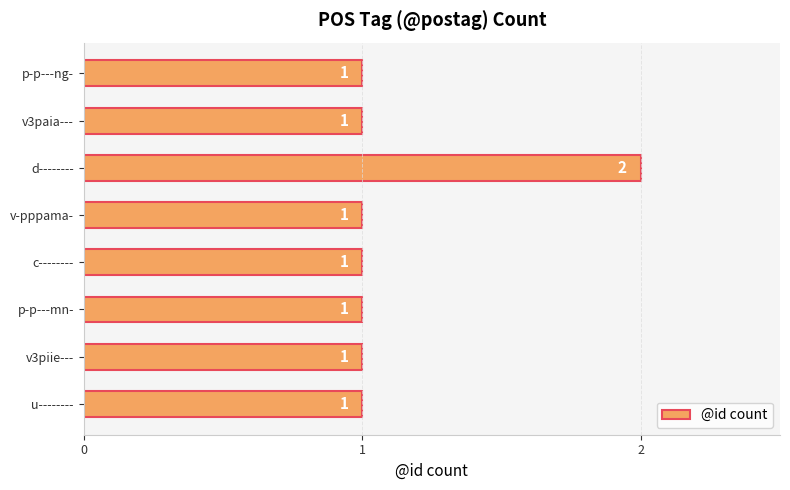

What position from the bottom is u--------?

1